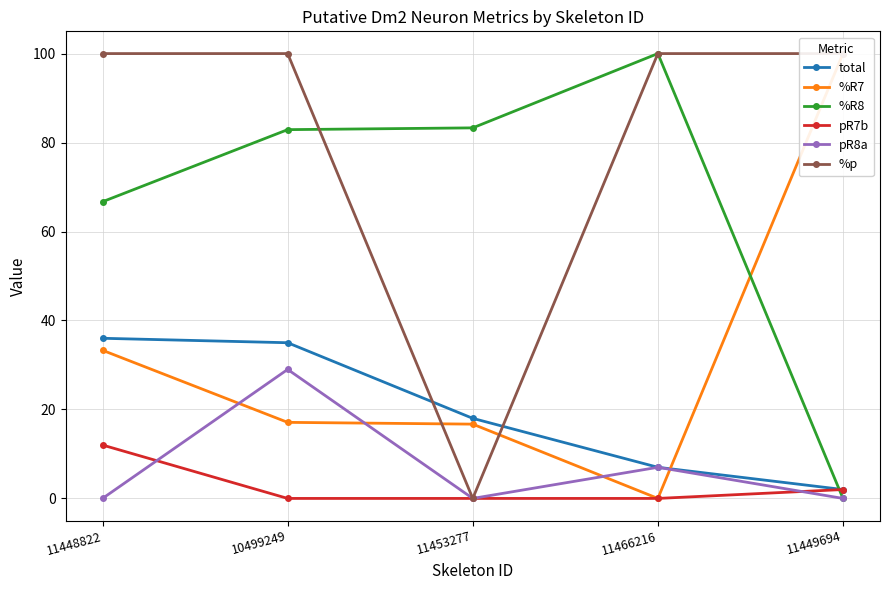

What is the label of the 1st point from the left?

11448822